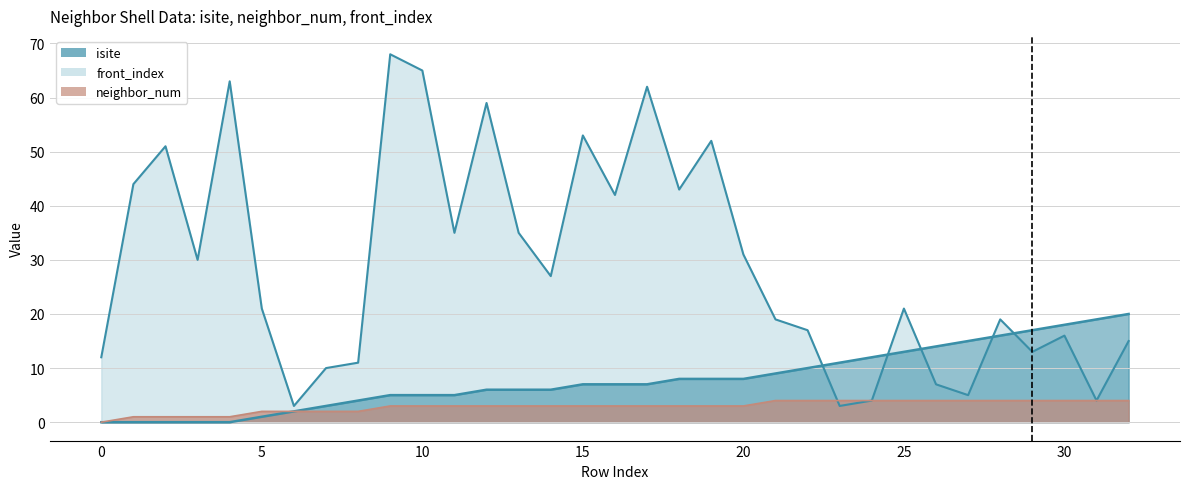

Where is the first local maximum for isite?

2